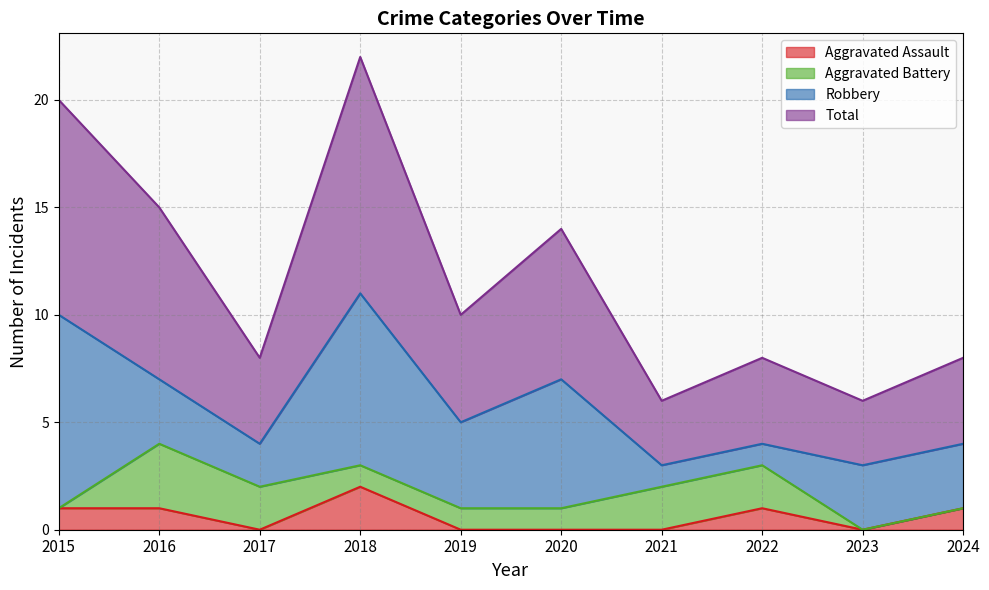

What is the difference between the maximum and minimum values in the Aggravated Assault series?

2